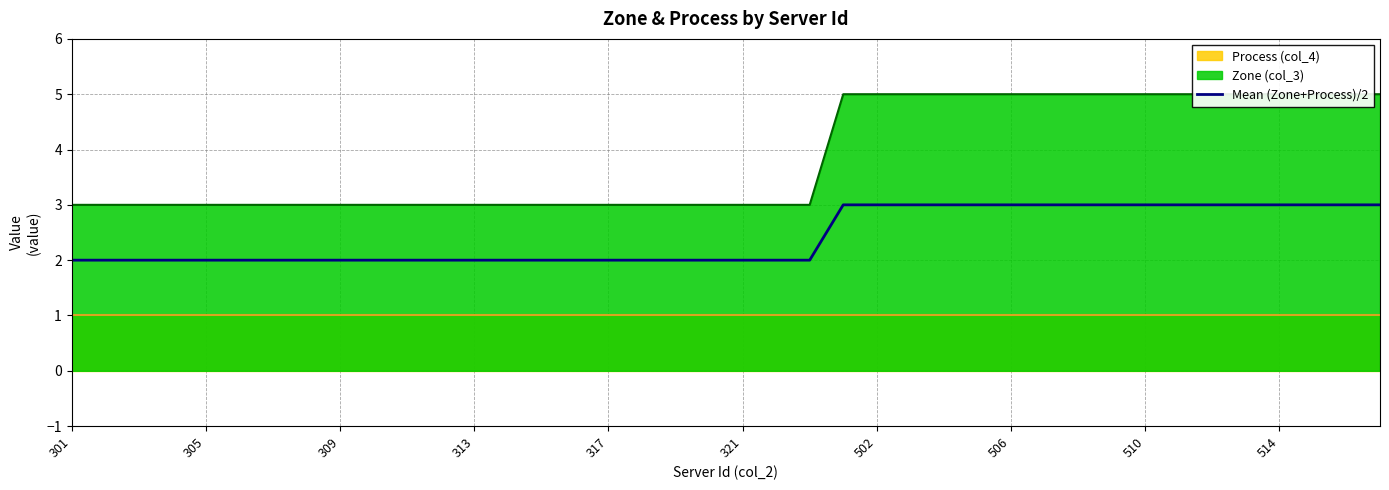

The Mean (Zone+Process)/2 series shows 3 at 506. True or false?

True